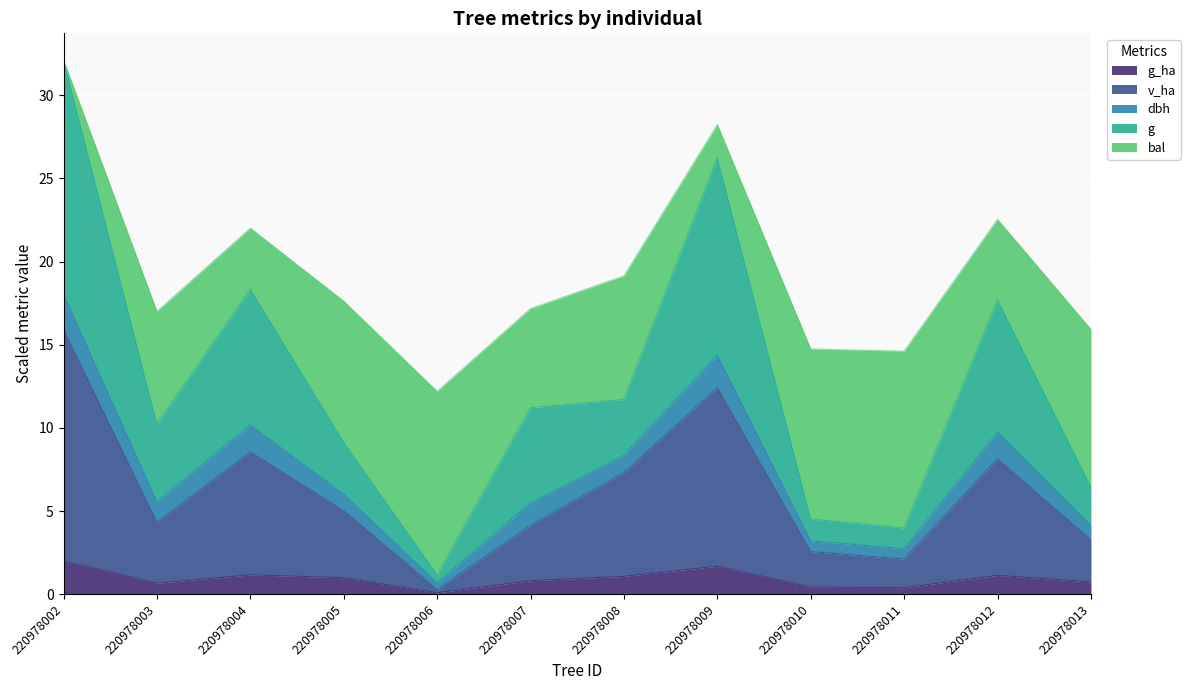

What are all the series names shown in the legend?

g_ha, v_ha, dbh, g, bal